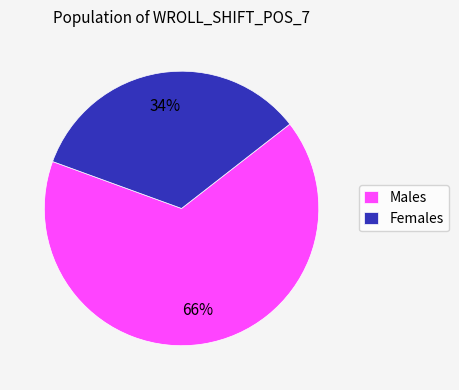

Which slice is the largest?

Males